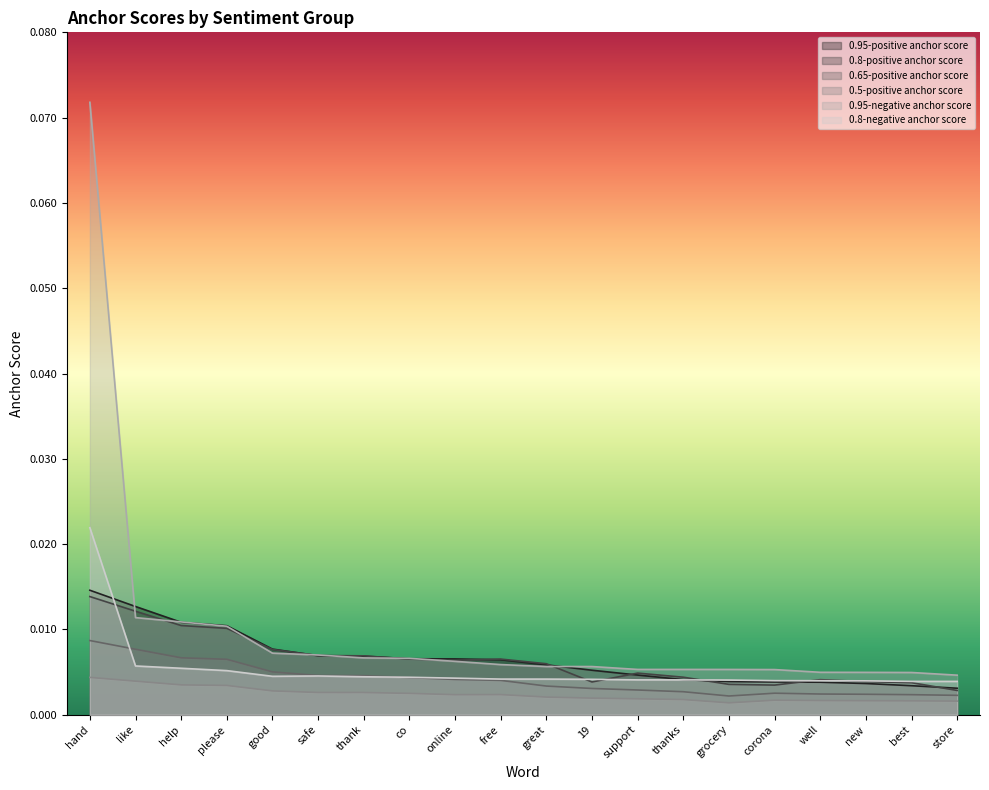

Does the chart display data point markers on the line(s)?

No